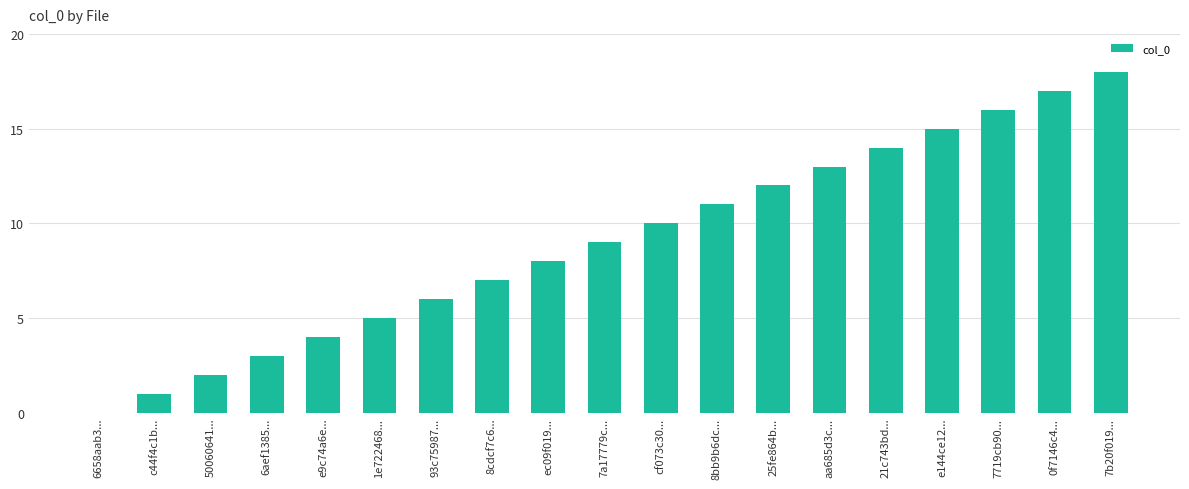

Which category has the highest value across all series?

7b20f019...